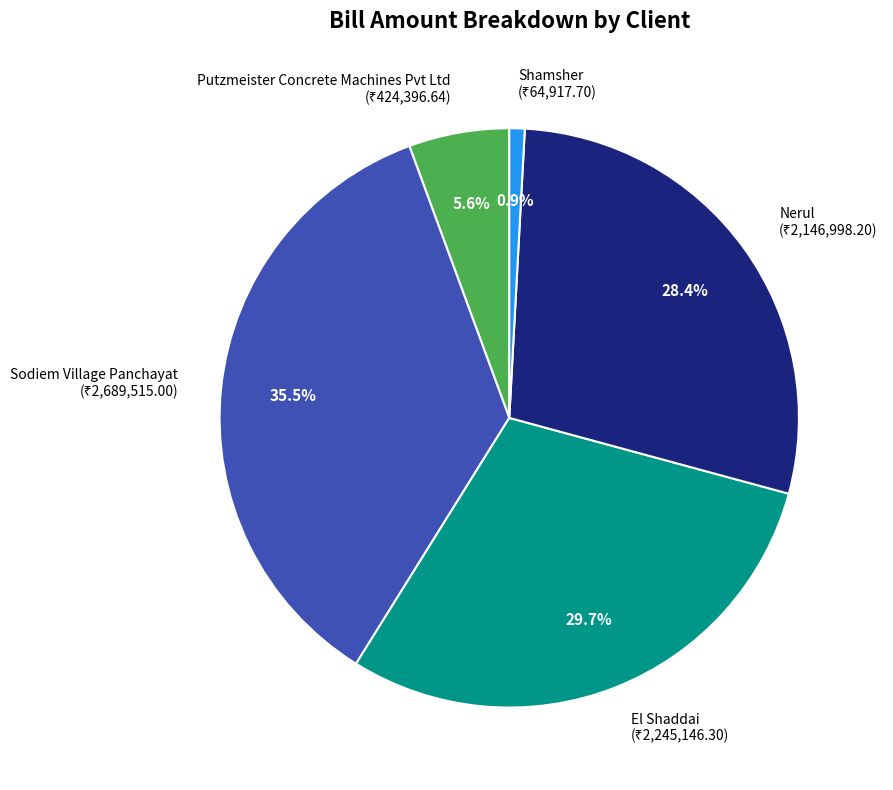

How many slices are in this pie chart?

5